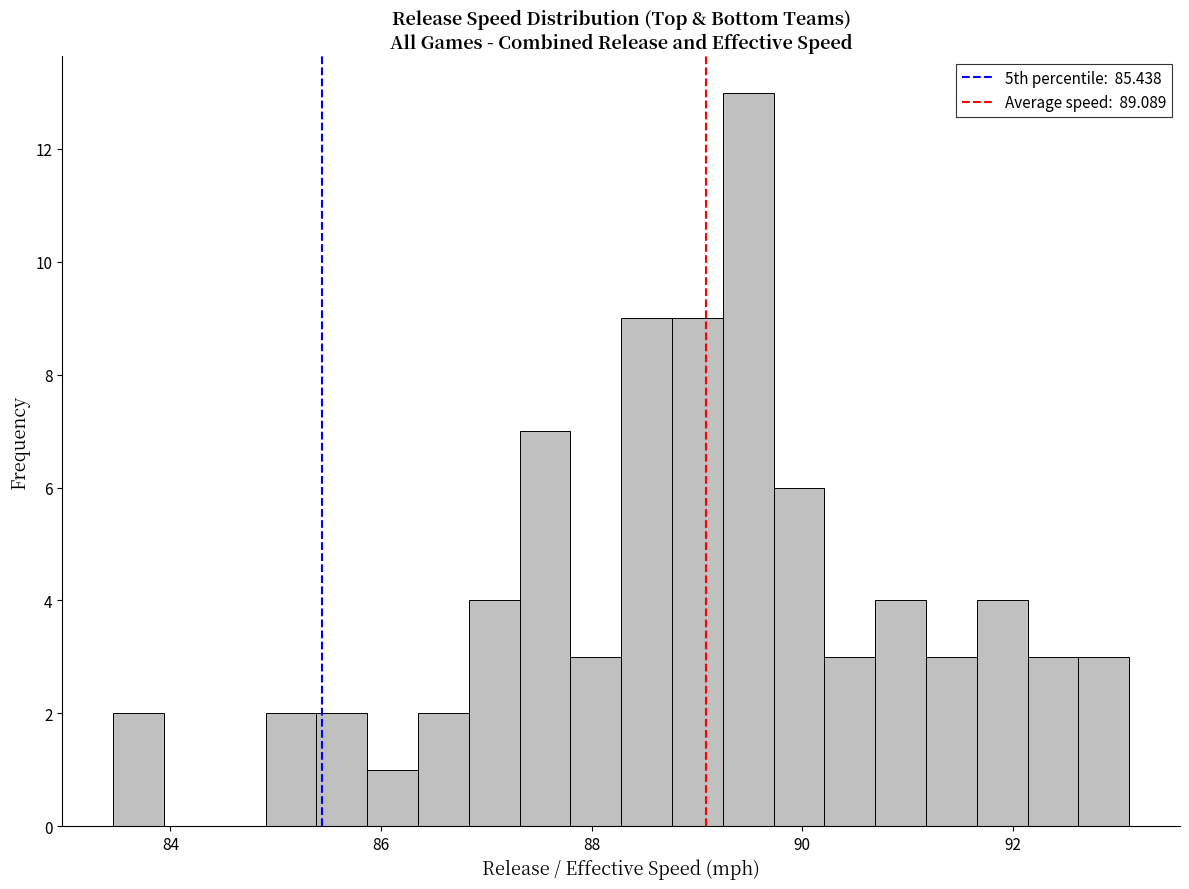

Around what value on the x-axis is the tallest bar? Give the approximate position of its centre, as read against the axis.

89.4